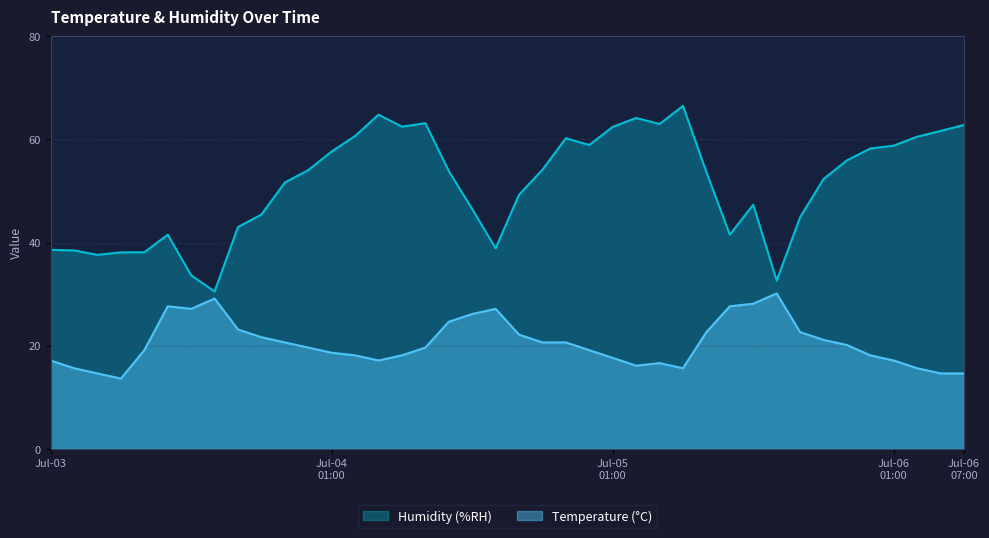

Reading left to right, transcribe all the data shown in this chart.

Humidity (%RH): 38.6	38.5	37.6	38.1	38.1	41.5	33.6	30.5	43.0	45.4	51.6	54.0	57.7	60.7	64.8	62.5	63.1	53.9	46.5	38.9	49.3	54.1	60.2	58.9	62.4	64.1	63.0	66.5	53.7	41.5	47.3	32.6	44.9	52.3	55.9	58.2	58.8	60.5	61.6	62.8
Temperature (°C): 17.1	15.6	14.6	13.6	19.1	27.6	27.1	29.1	23.1	21.6	20.6	19.6	18.6	18.1	17.1	18.1	19.6	24.6	26.1	27.1	22.1	20.6	20.6	19.1	17.6	16.1	16.6	15.6	22.6	27.6	28.1	30.1	22.6	21.1	20.1	18.1	17.1	15.6	14.6	14.6